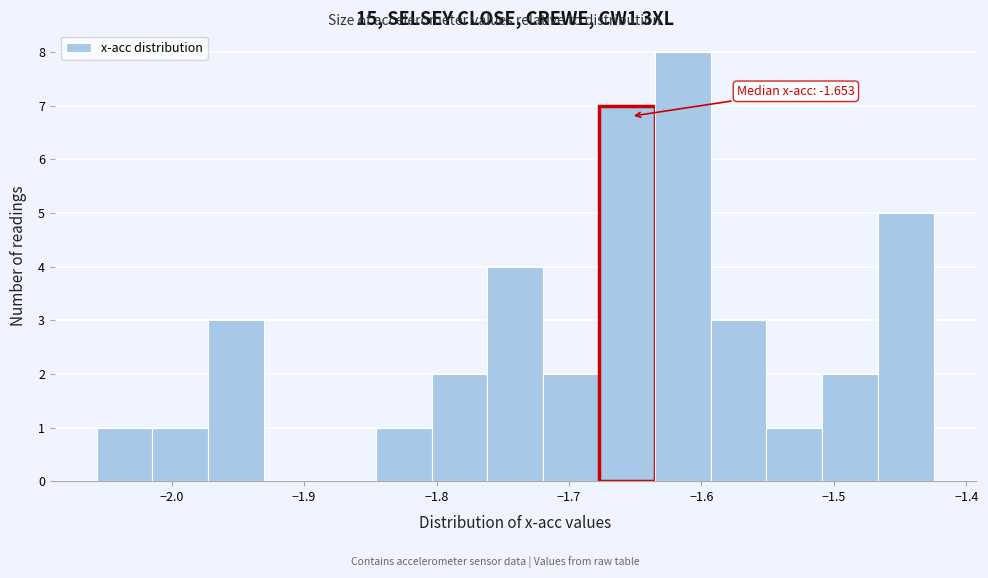

Which range on the x-axis has the tallest bar?

-1.64 to -1.59